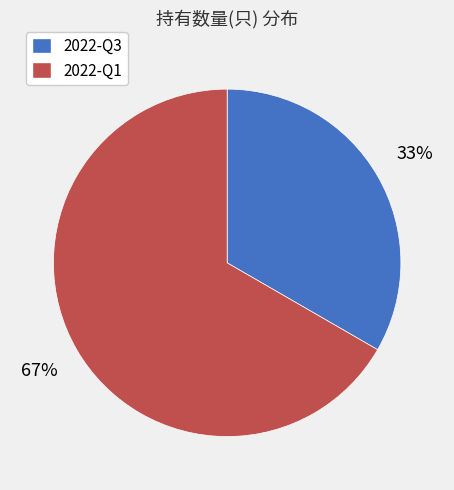

What percentage is the 2022-Q3 slice, to the nearest percent?

33%